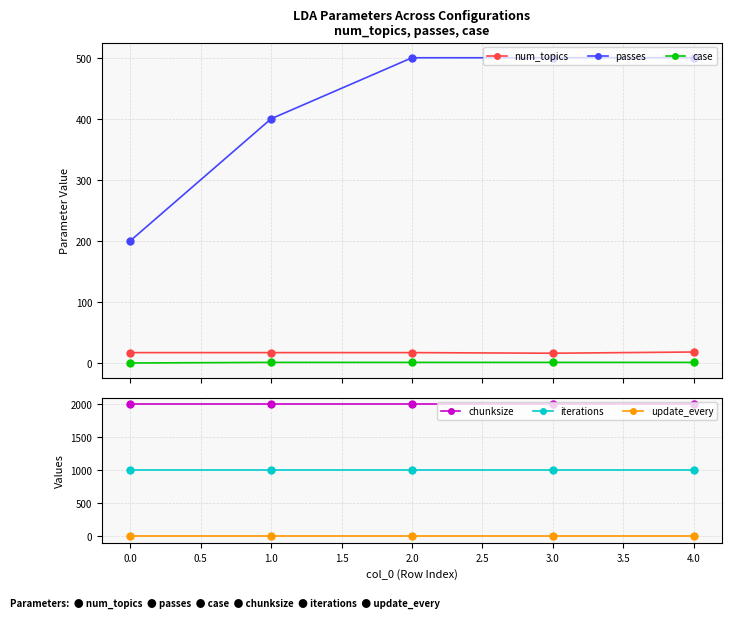

True or false: iterations and update_every intersect in this chart.

False